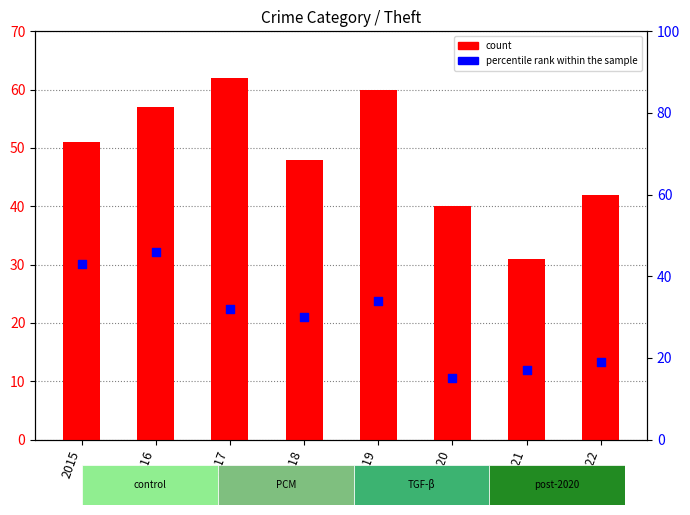

Which series reaches the minimum Y coordinate?

percentile rank within the sample